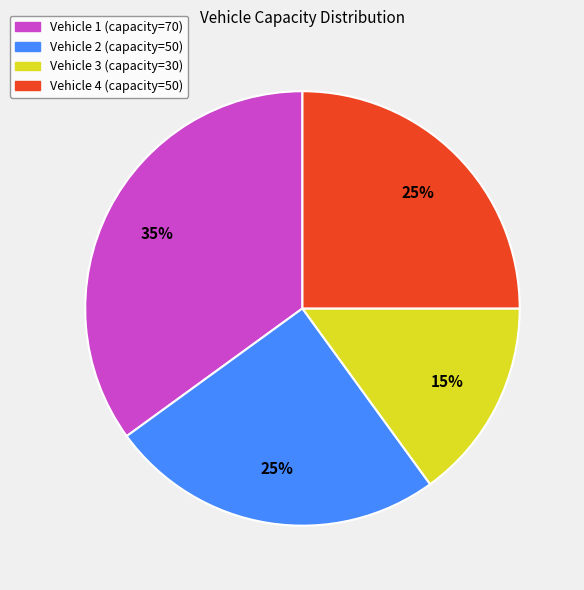

True or false: Vehicle 1 accounts for 35% of the total.

True